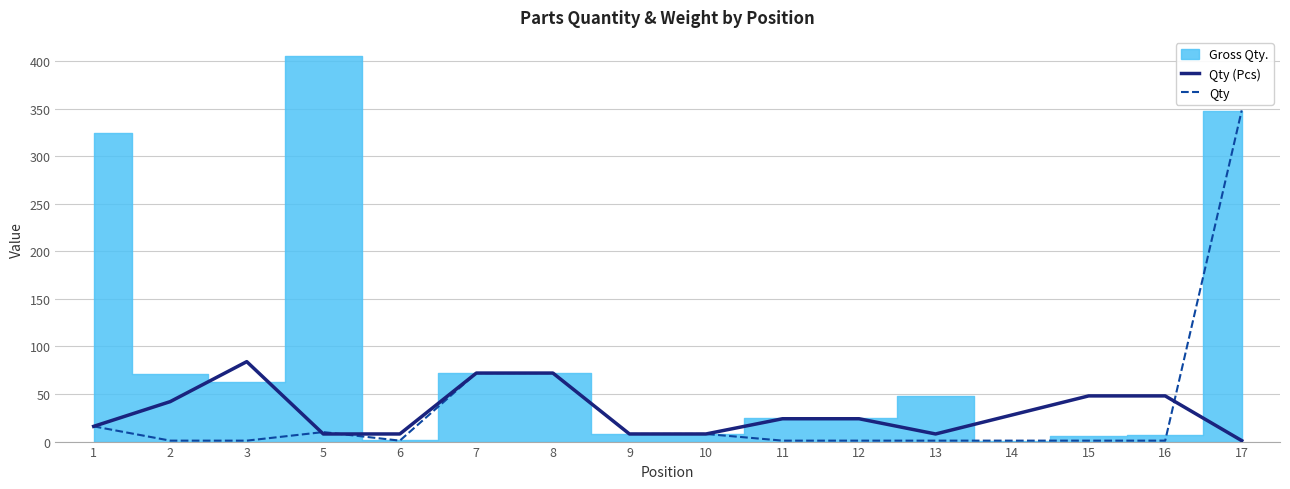

At which label is Qty closest to 174?

7